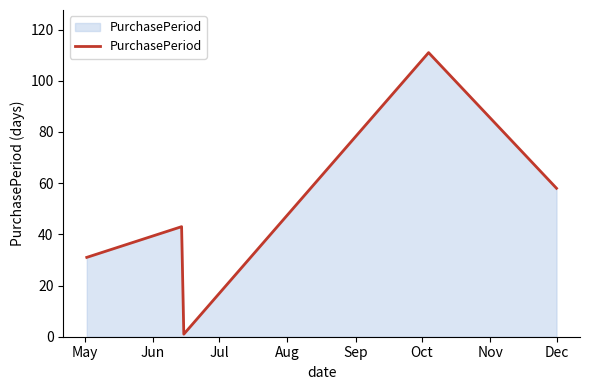

True or false: the data has more than 1 interior local peaks.

True